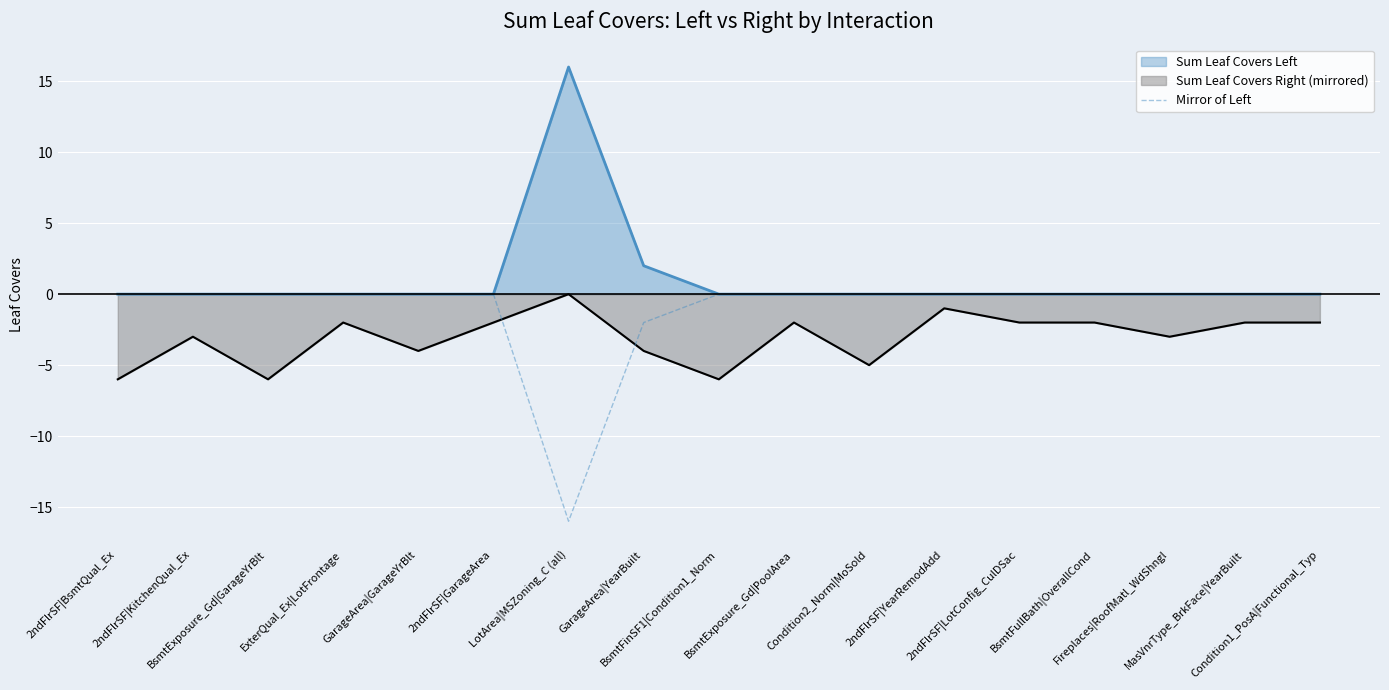

How many values are below zero?

2